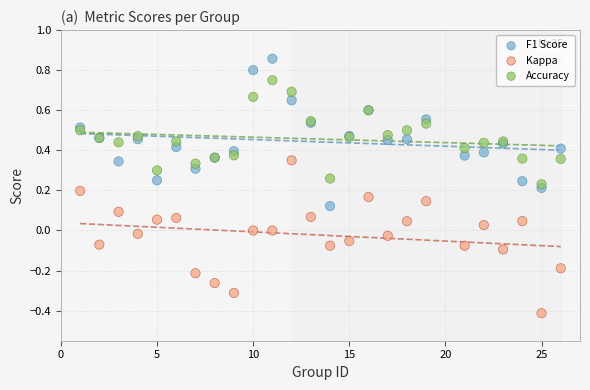

Which series reaches the maximum Y coordinate?

F1 Score